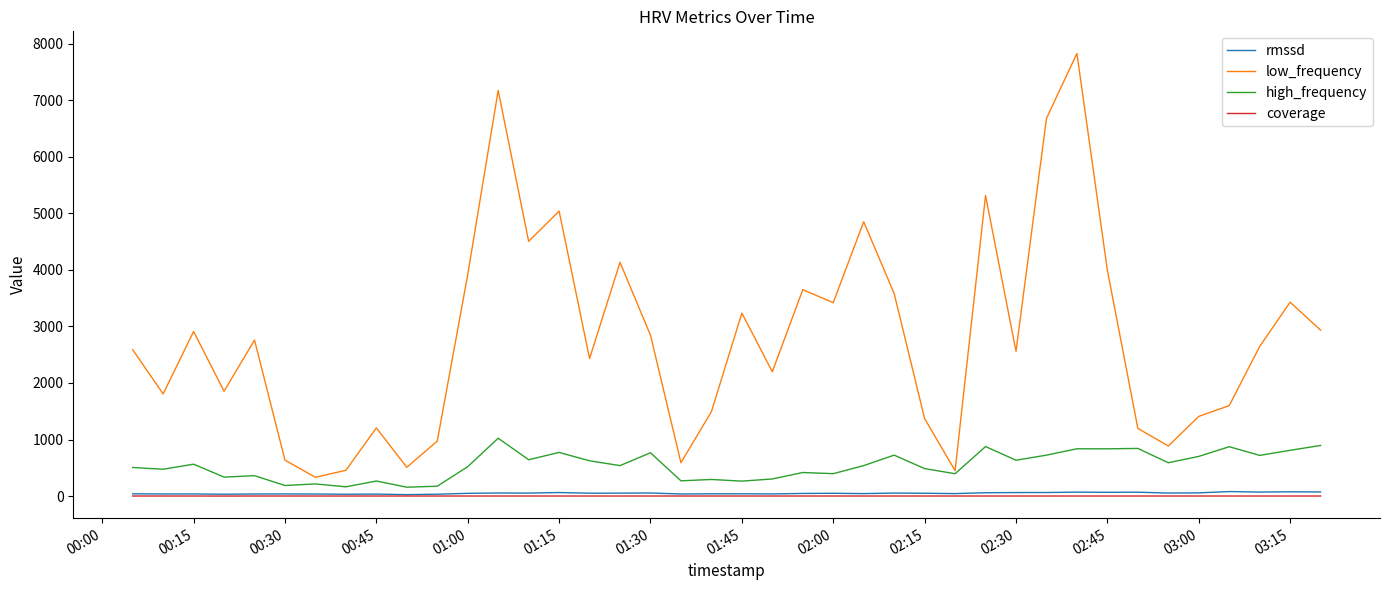

What is the average value of the low_frequency series?

2784.3